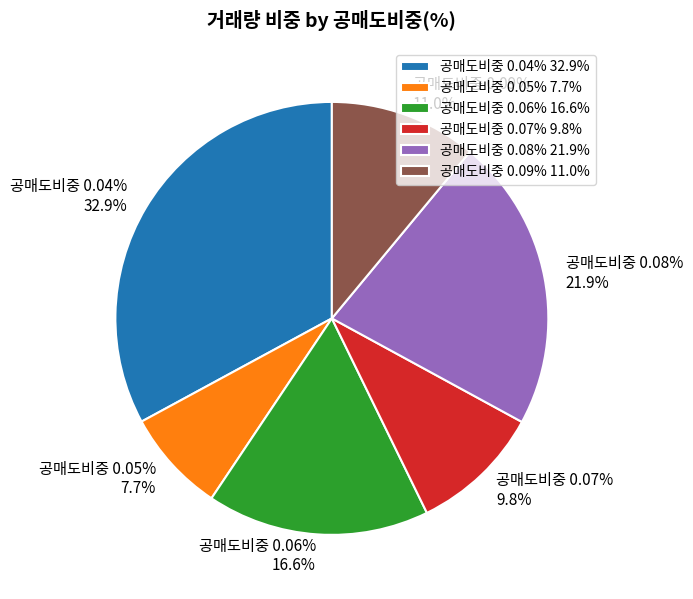

True or false: 2025-01-02 accounts for 1% of the total.

False